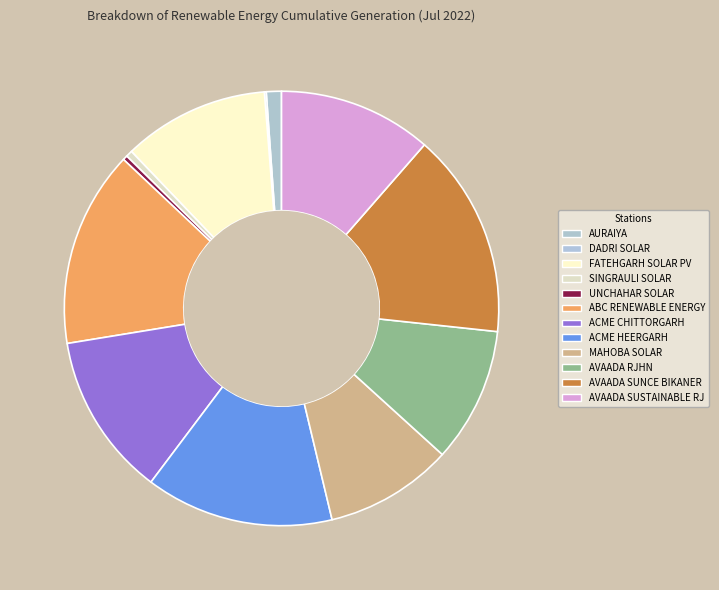

Does any single category account for the majority?

No